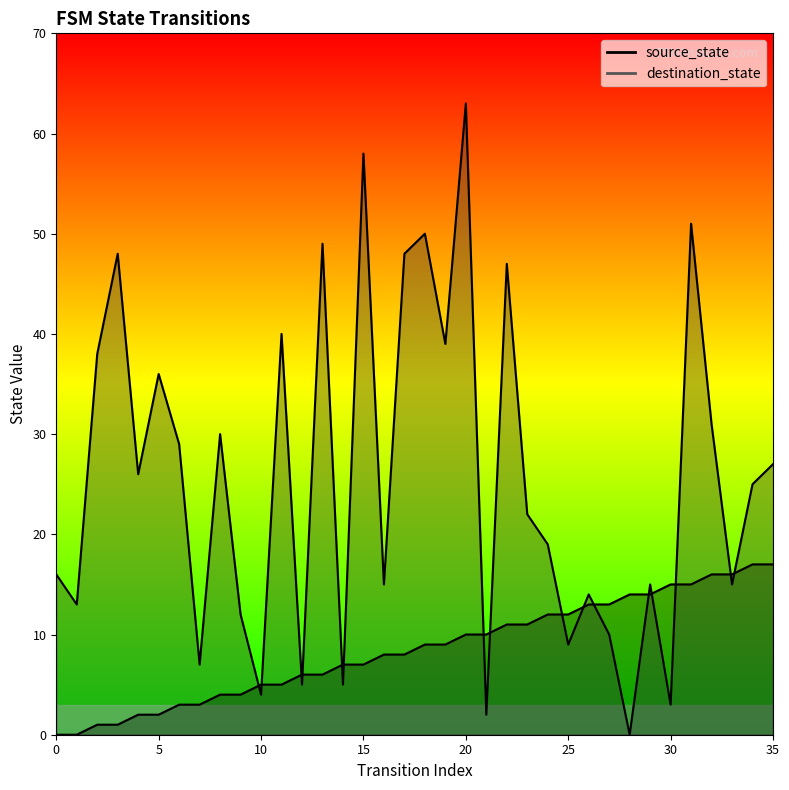

How many lines are shown in the chart?

2